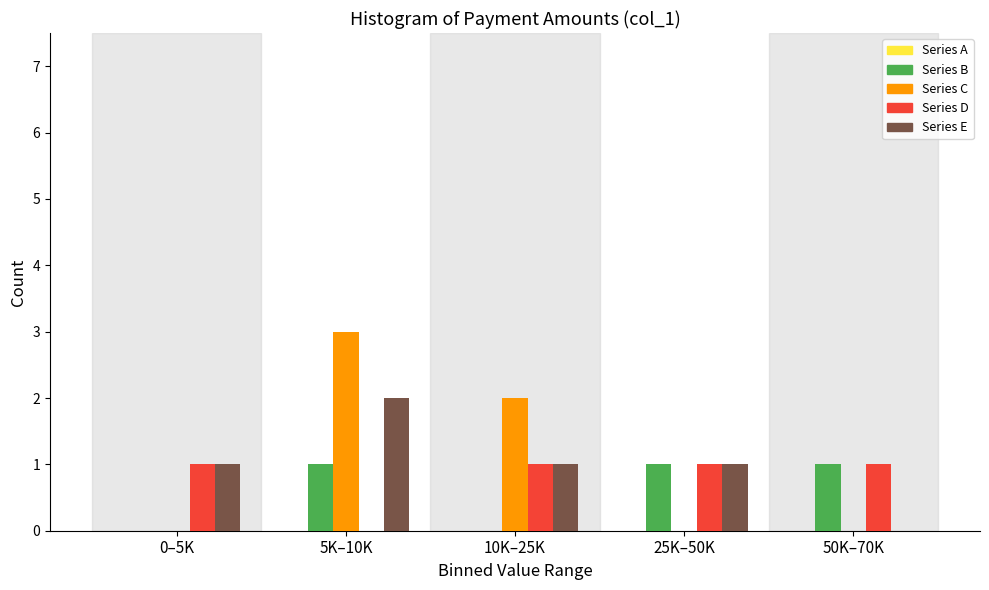

What is the sum of all Series C values?

5